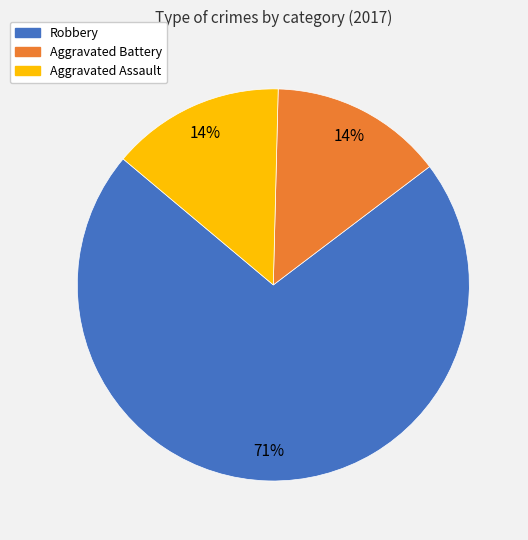

Is there any slice that represents more than half of the pie?

Yes